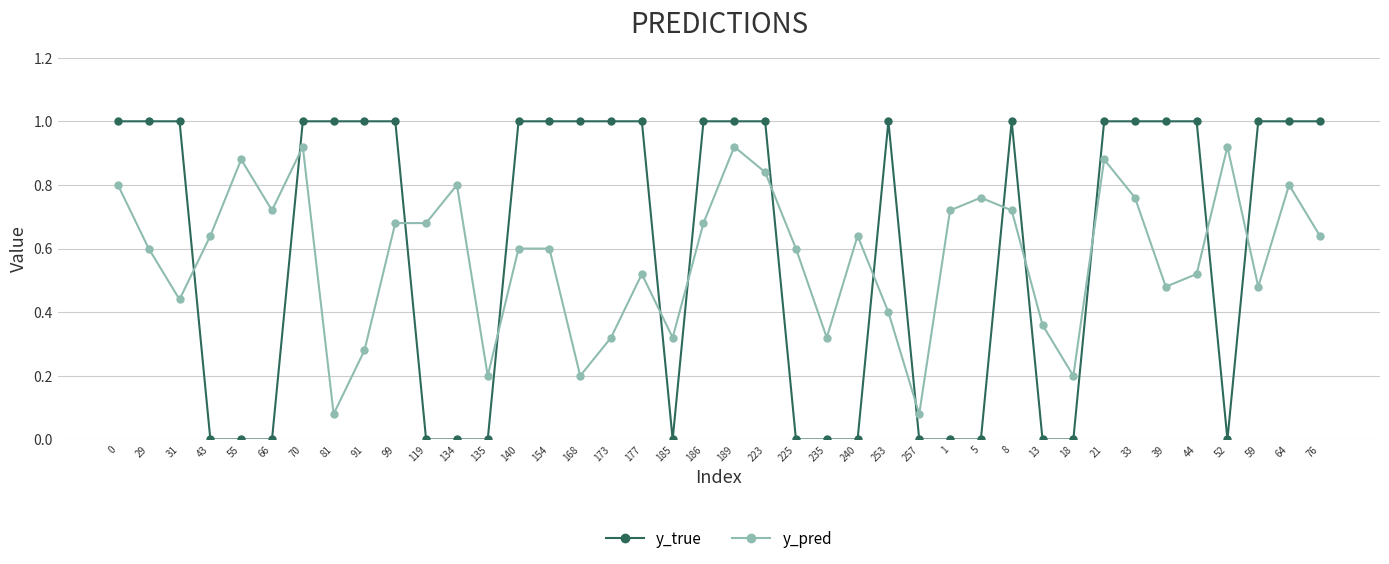

Which series has the largest range (max minus min)?

y_true